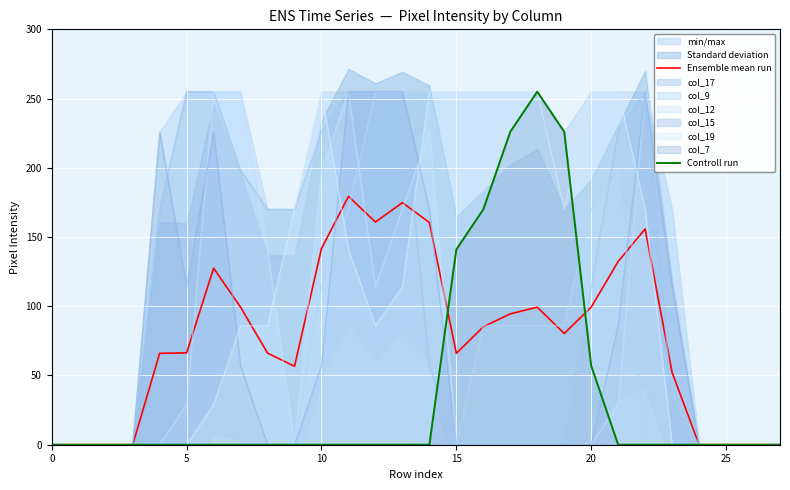

How many data points does each series have?

28